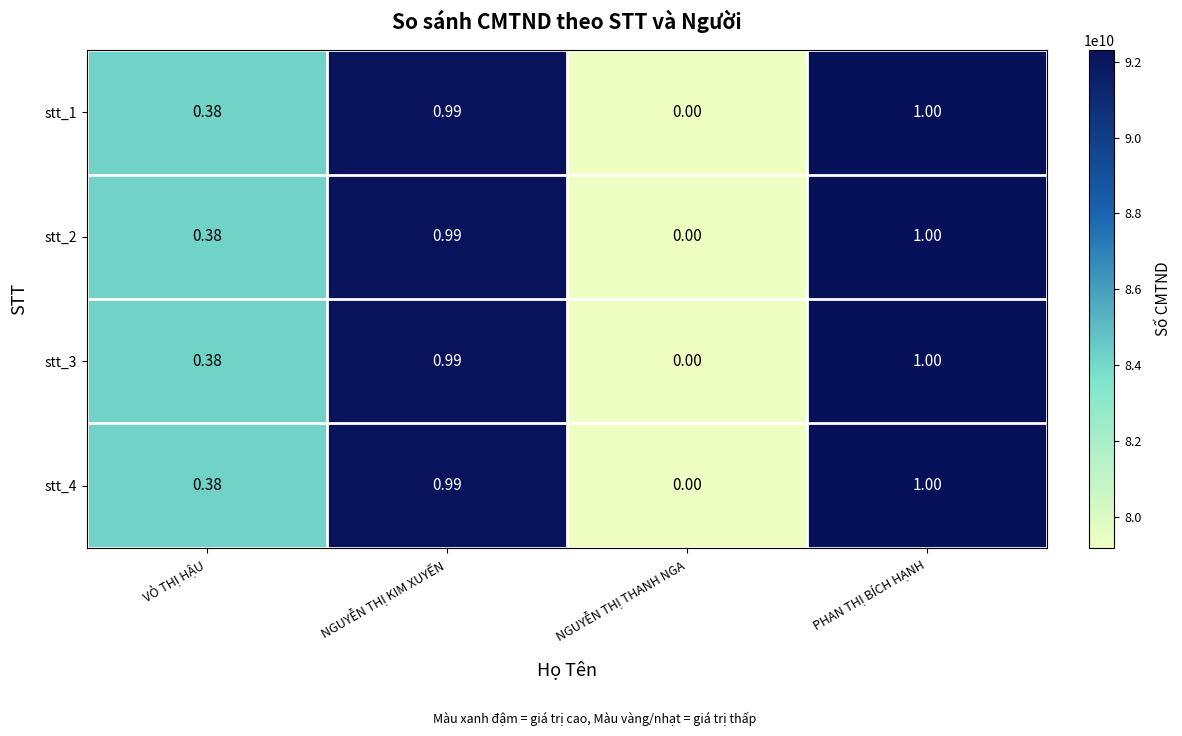

Count the number of categories in the chart.

4